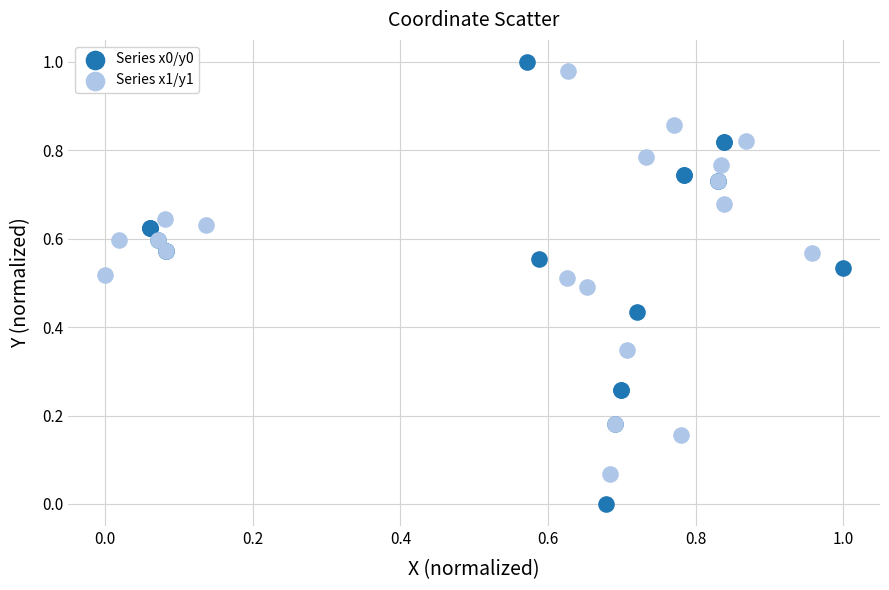

Which series has the widest spread of Y values?

Series x0/y0